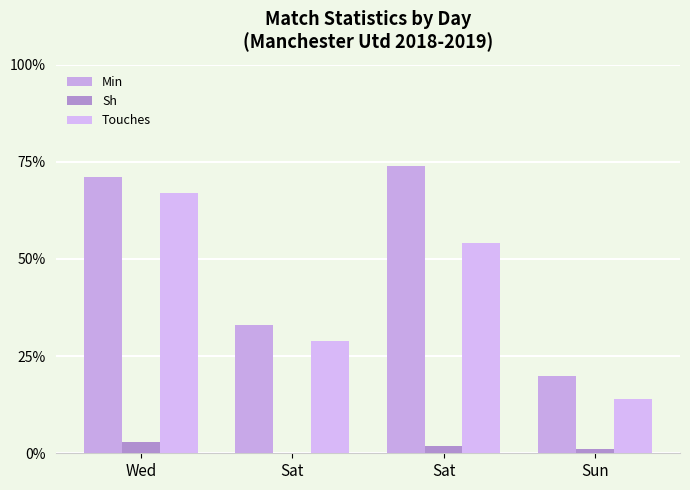

List the series in order of their overall mean, lowest first.

Sh, Touches, Min